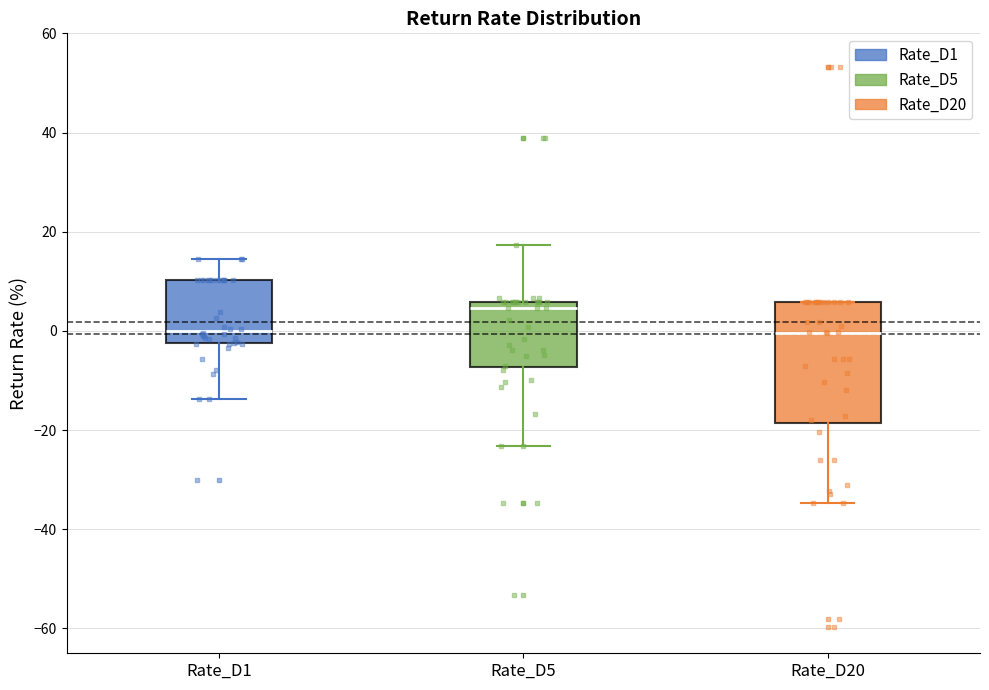

Reading left to right, transcribe this box plot: for each box, give where its median line is, the range the box spans, and where its two whiskers end, as read against the y-axis. The values are not printed on the chart, so give them approximately, as read against the axis.

Rate_D1: median 0, box -2 to 10, whiskers -14 to 14
Rate_D5: median 4, box -8 to 6, whiskers -24 to 18
Rate_D20: median 0, box -18 to 6, whiskers -34 to 6